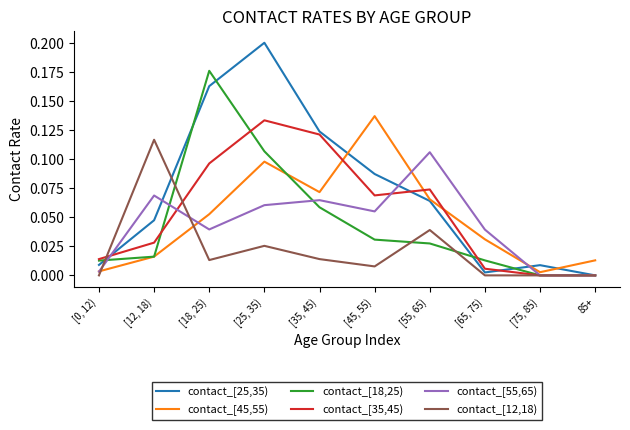

Between [45, 55) and [55, 65), which series saw the biggest shift?

contact_[45,55)